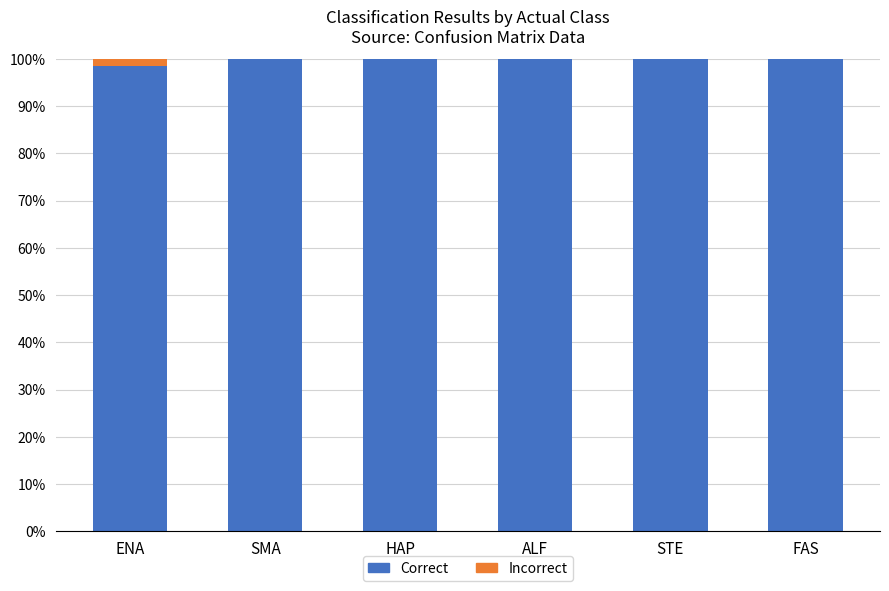

What is the maximum value for Correct?

100.0